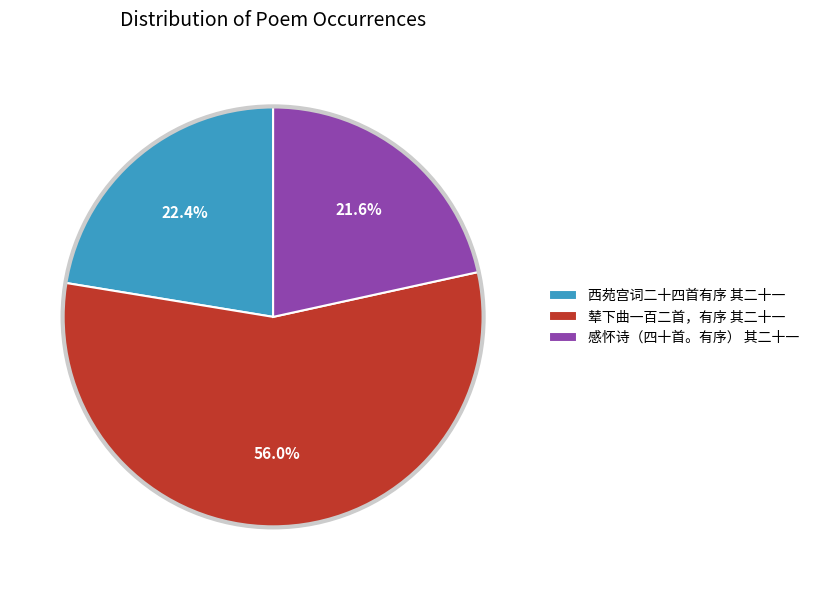

Is it true that 感怀诗（四十首。有序） 其二十一 is 27% of the pie?

False